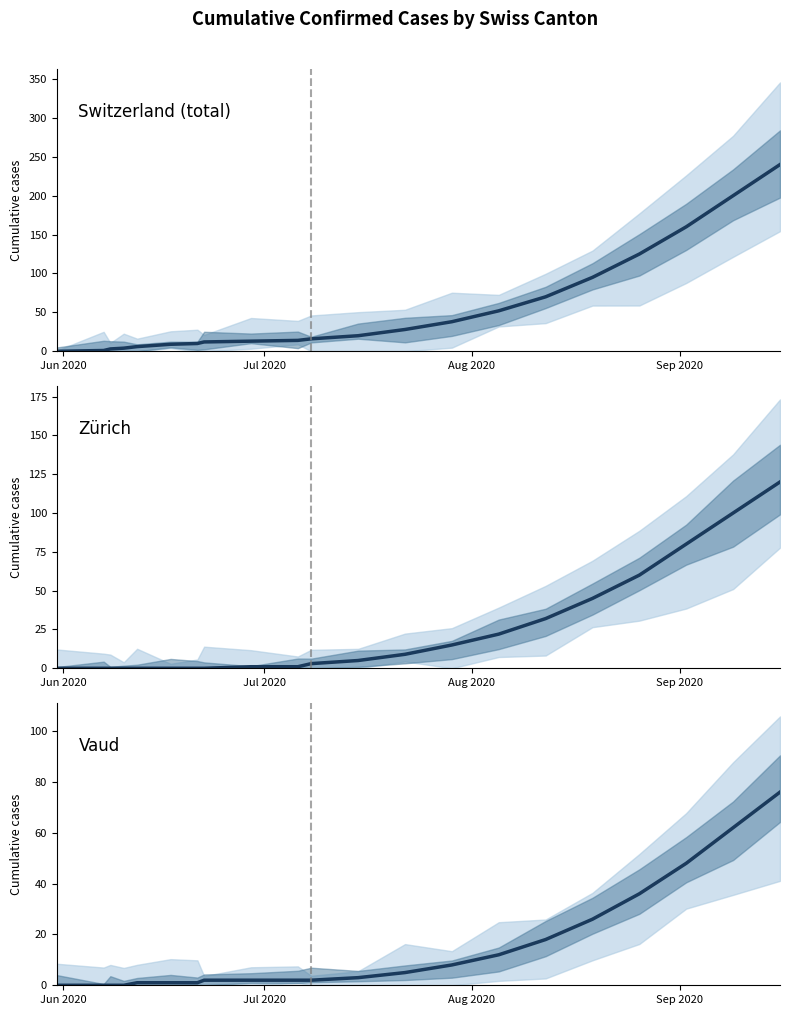

What is the greatest value displayed?

240